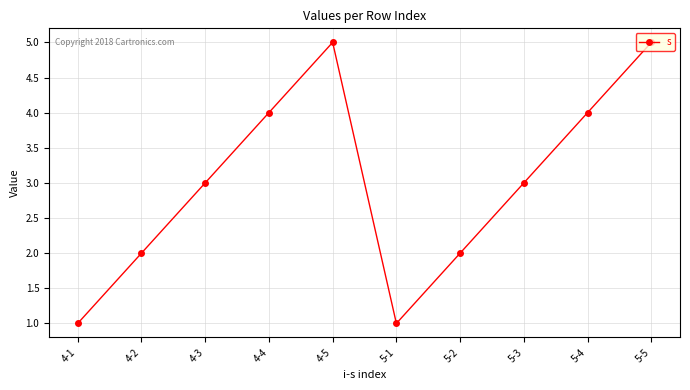

What position from the right is 5-5?

1